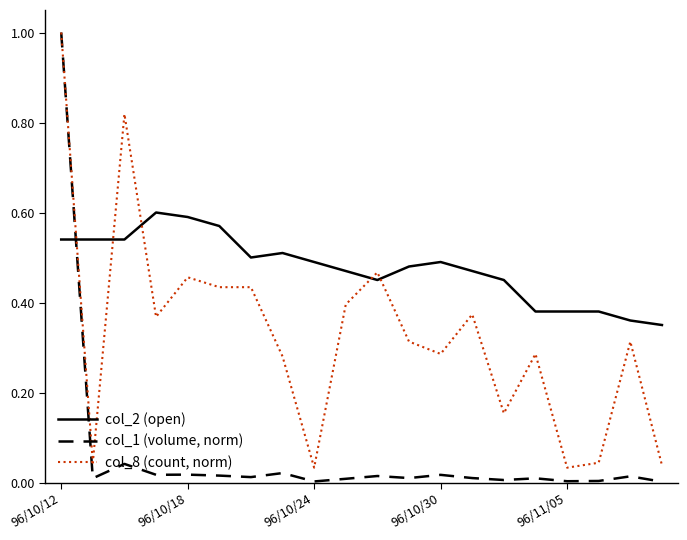

Which series has the widest spread of values?

col_1 (volume, norm)